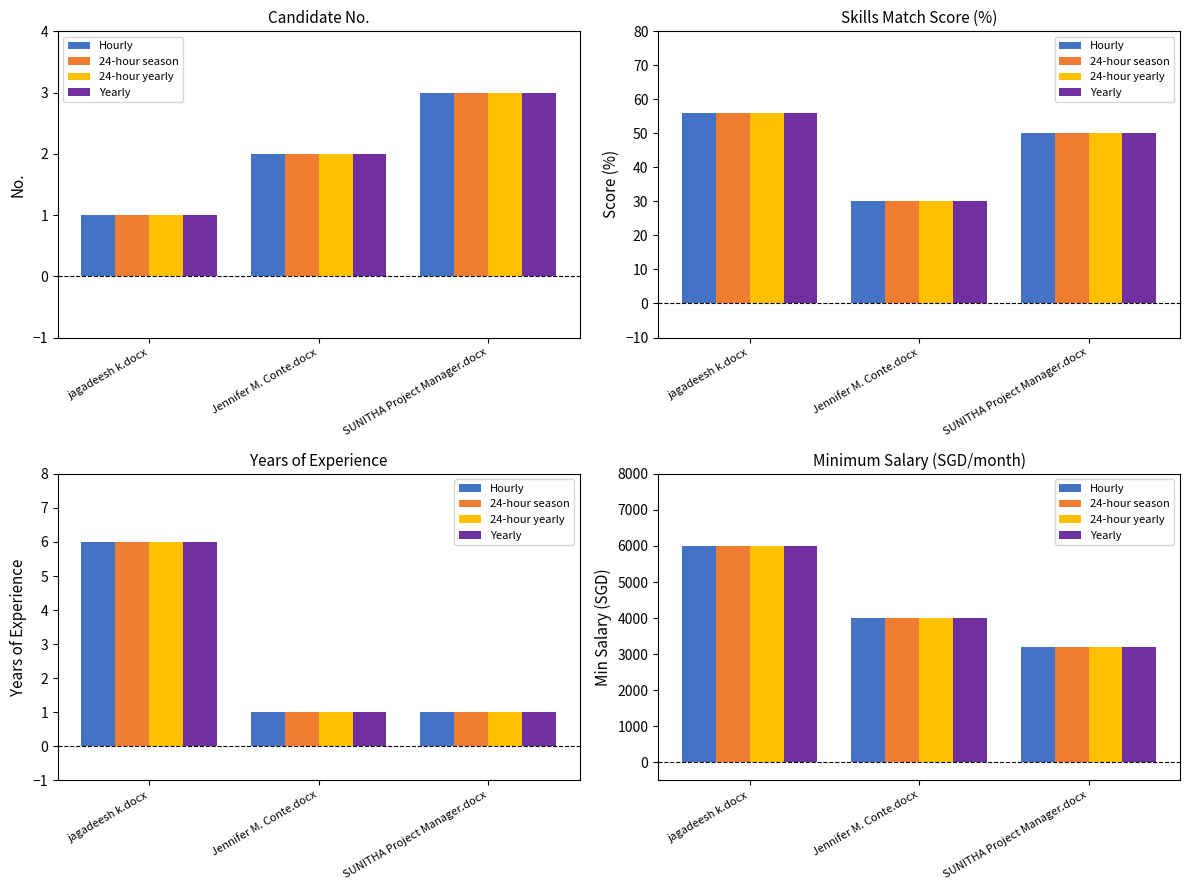

How many values in the 24-hour season series exceed 4000?

1